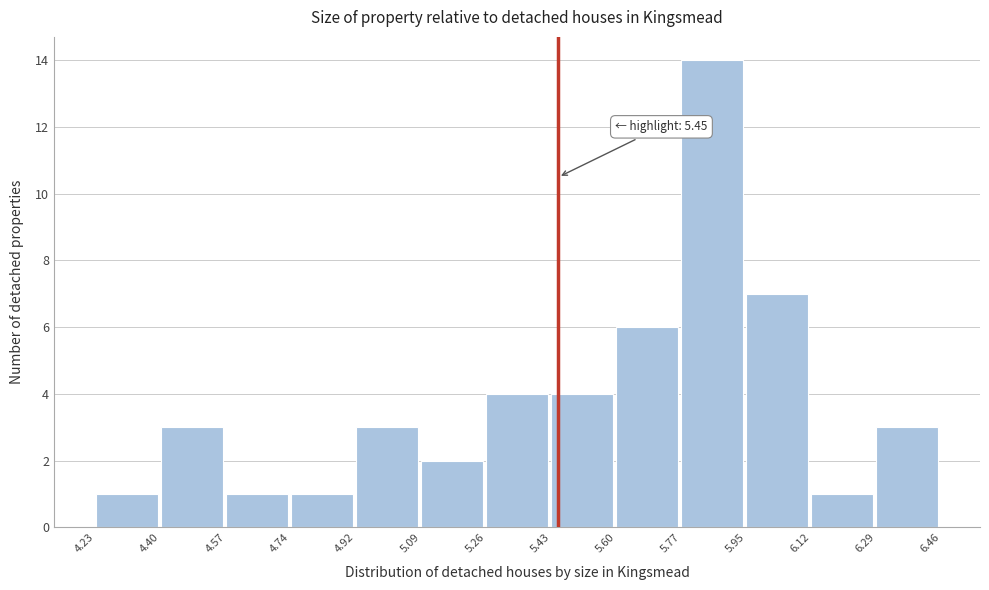

Which range on the x-axis has the tallest bar?

5.77 to 5.95